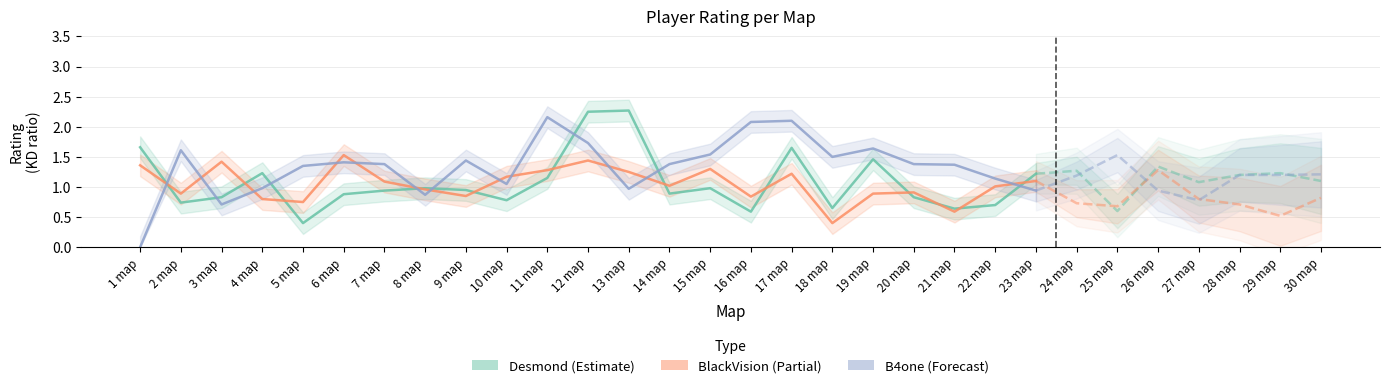

Rank the series at 5 map from lowest to highest value.

Desmond, BlackVision, B4one